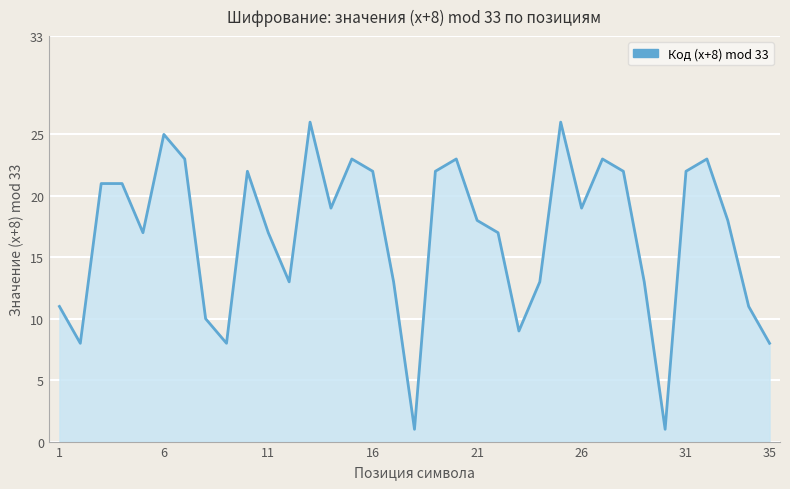

What is the greatest value displayed?

26